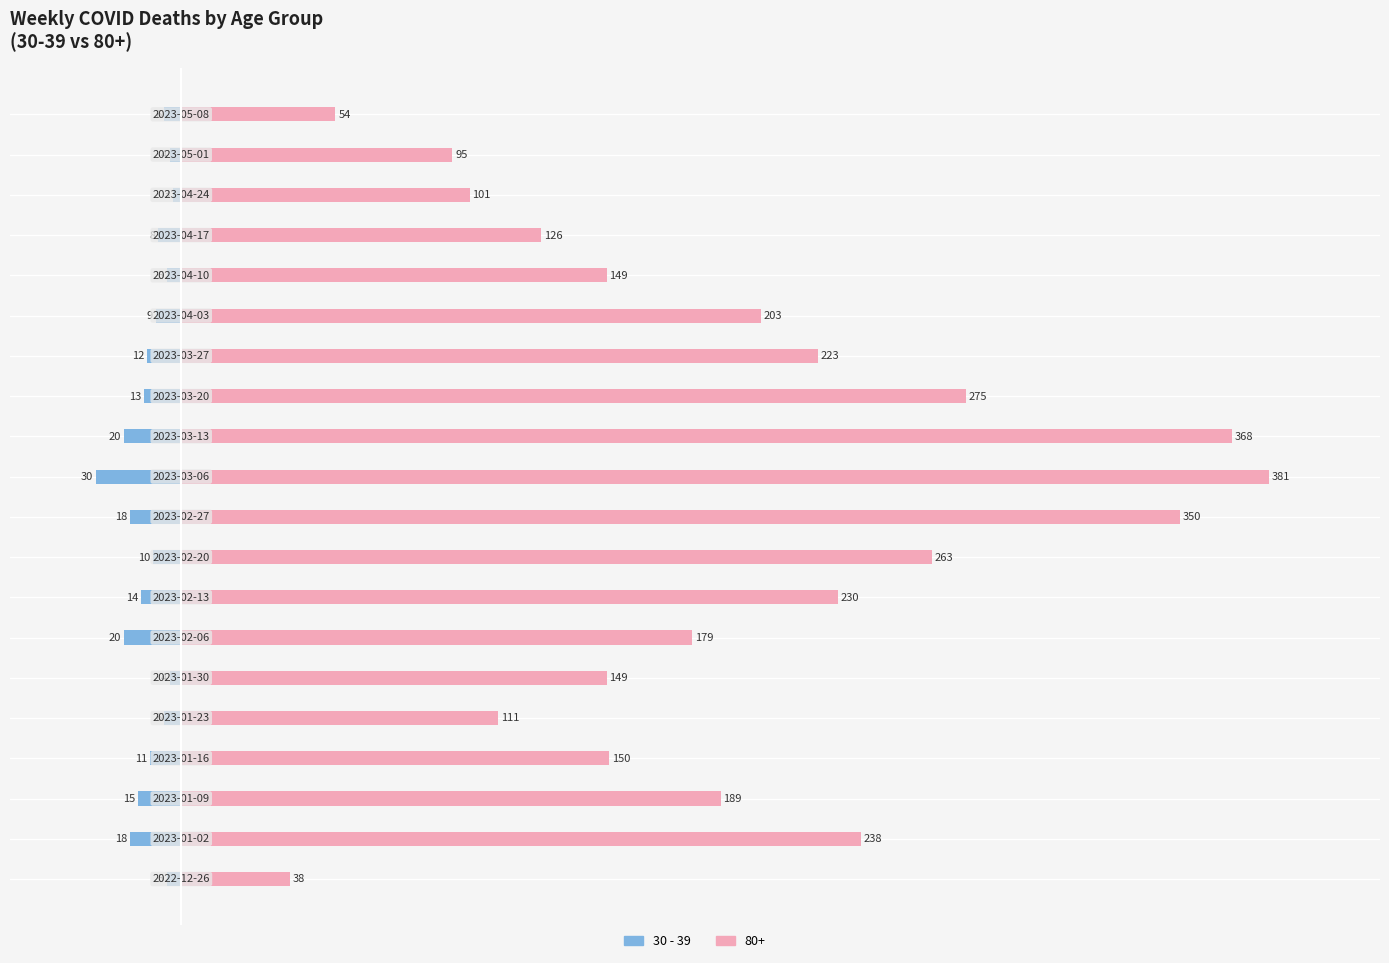

What is the difference between the maximum and minimum values?

27